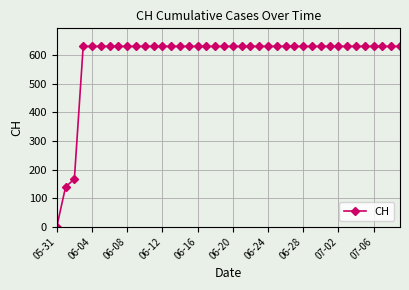

What is the difference between the maximum and minimum values?

631